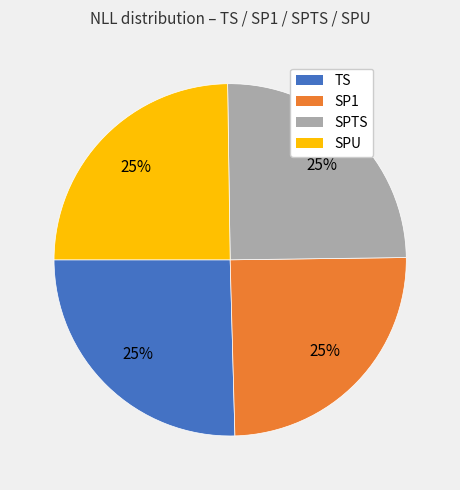

To the nearest percent, what percentage of the pie is SPTS?

25%